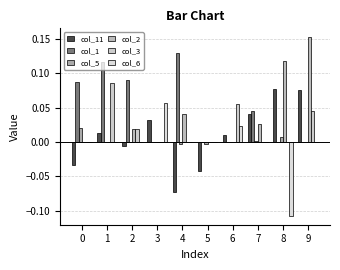

Count the number of data series in this chart.

6